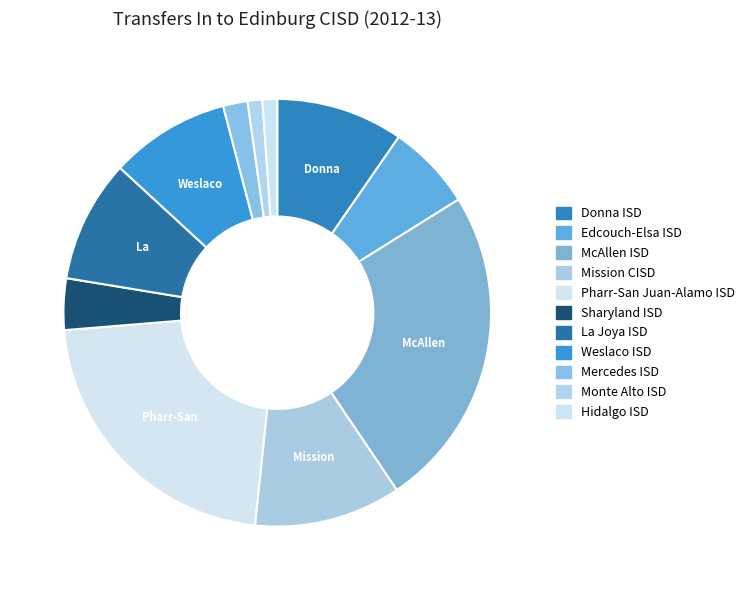

What is the smallest slice in the pie chart?

Monte Alto ISD